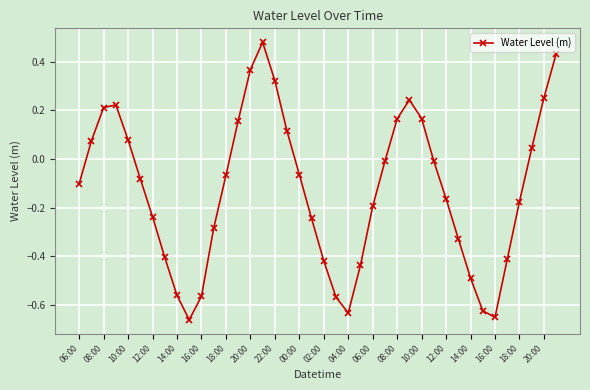

What is the sum of all values?

-5.1